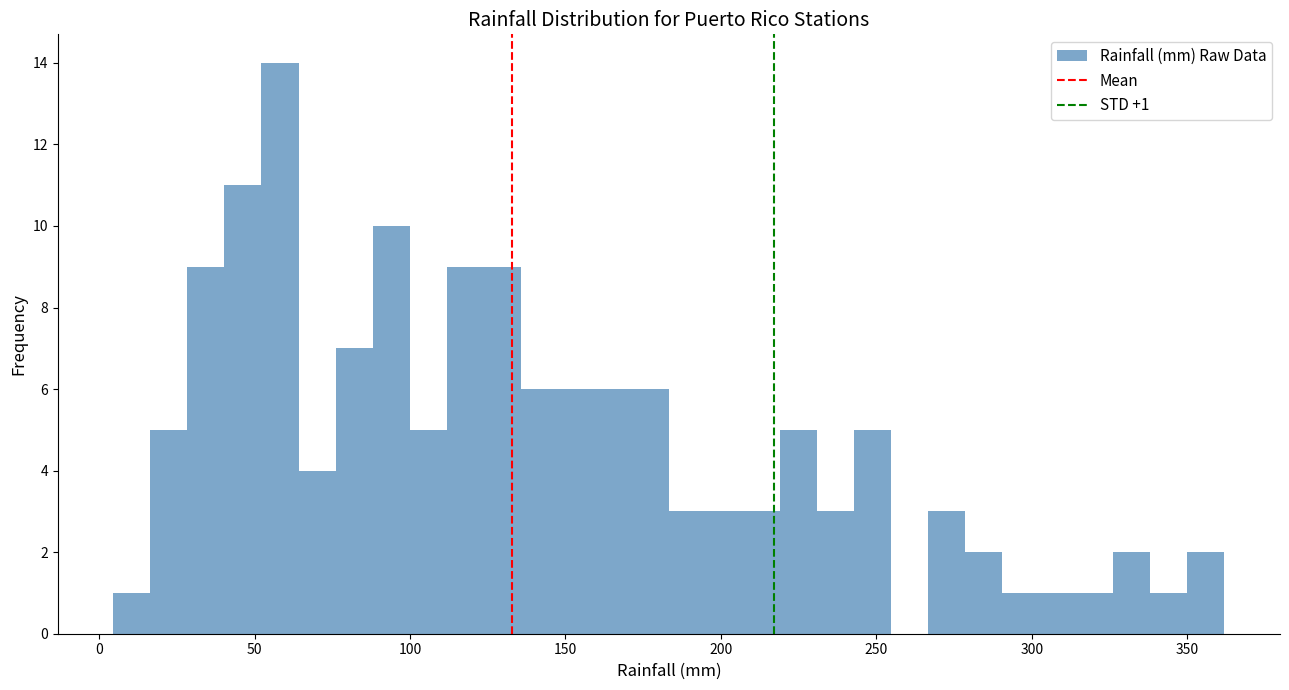

Read against the x-axis, roughly where is the centre of the tallest bar?

60